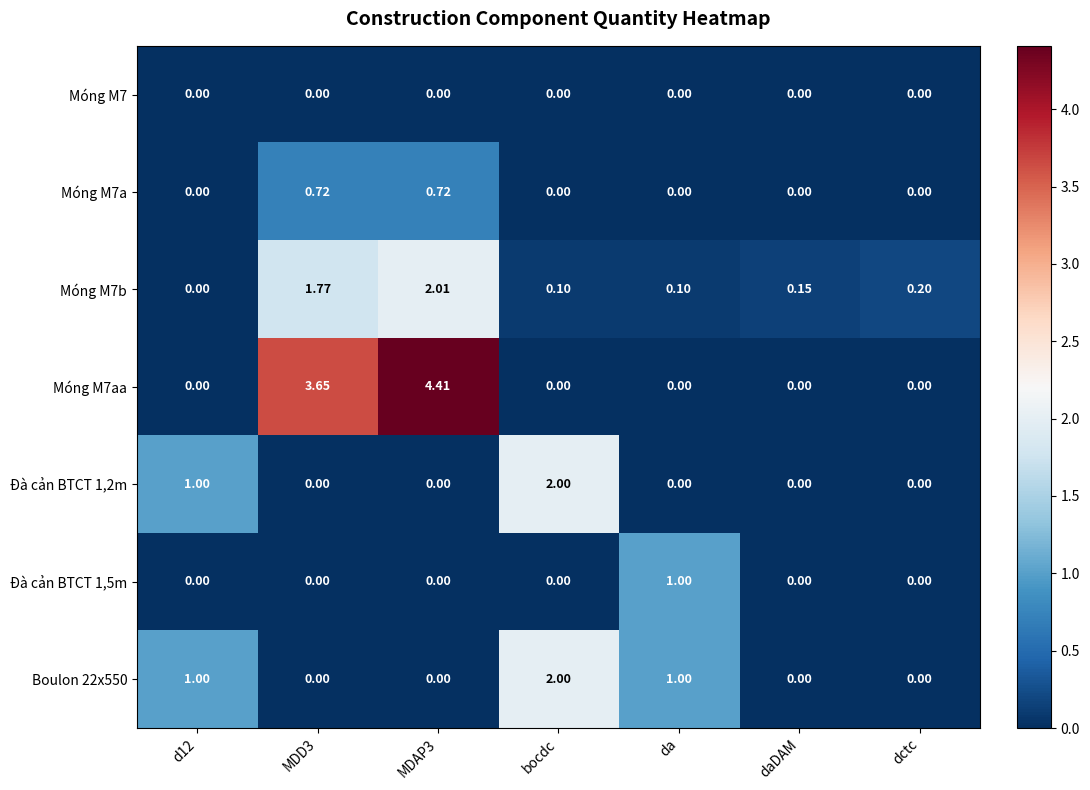

Which series has the largest total across all categories?

Móng M7aa